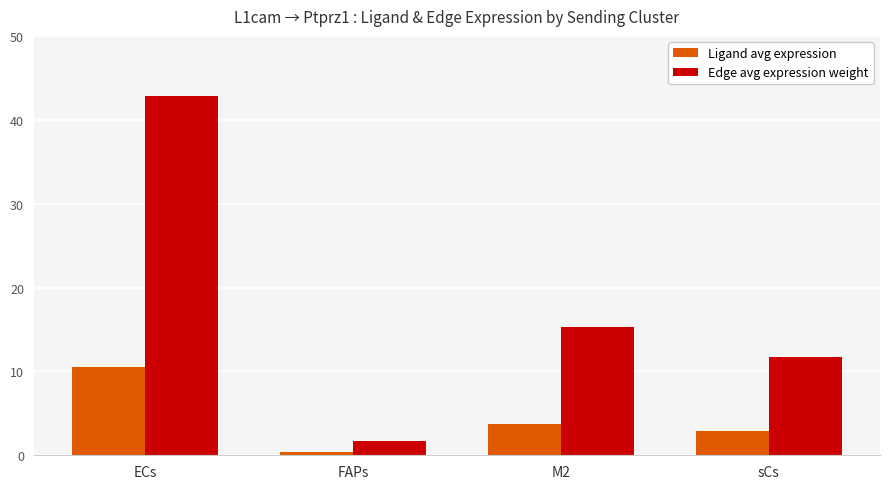

Rank the series by their maximum value, from highest to lowest.

Edge avg expression weight, Ligand avg expression